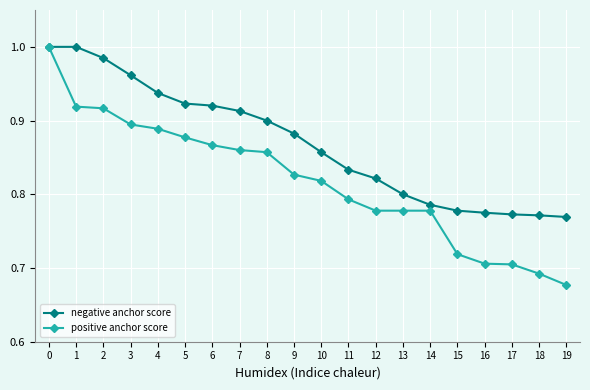

Rank the series at 5 from lowest to highest value.

positive anchor score, negative anchor score